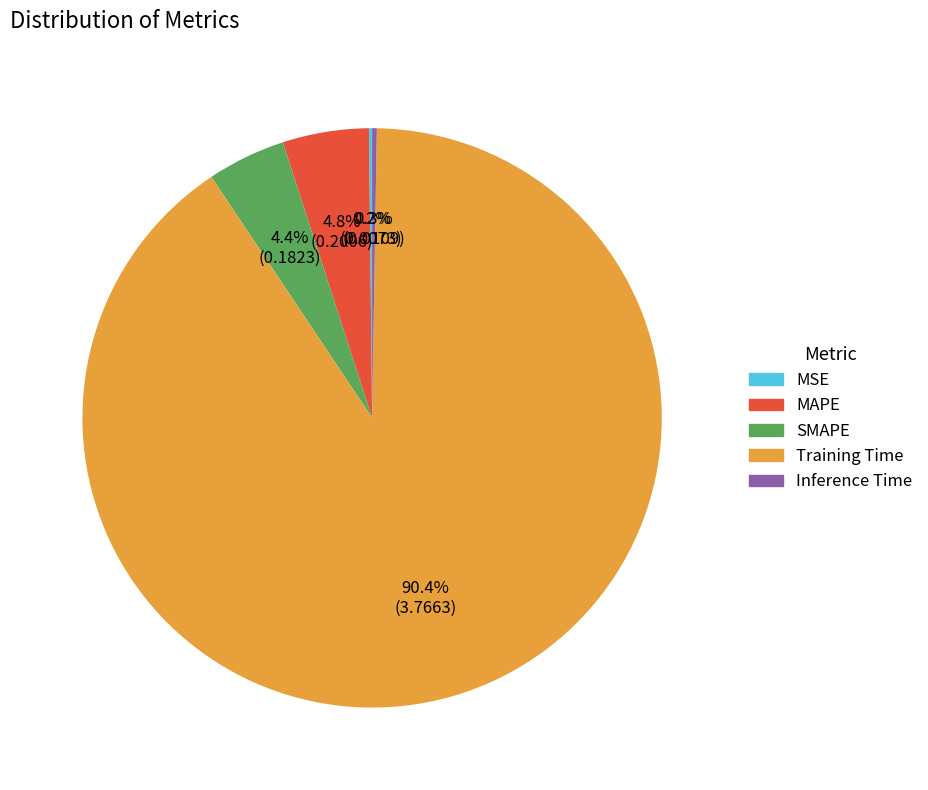

To the nearest percent, what is the combined percentage of MAPE and Training Time?

95%